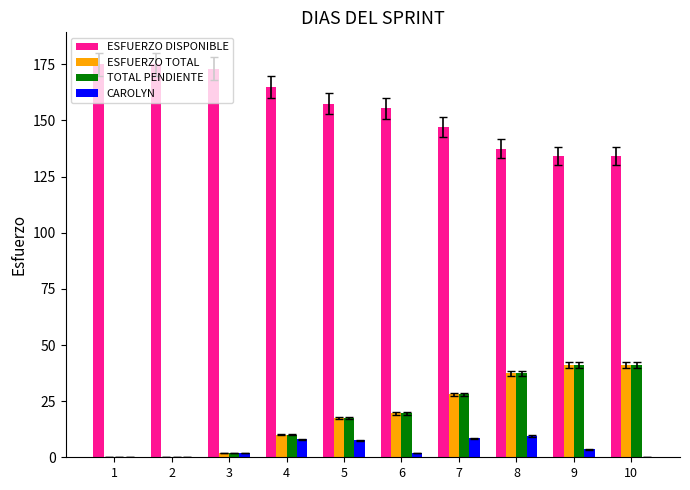

True or false: TOTAL PENDIENTE has a value of -19.0 at 2.

False